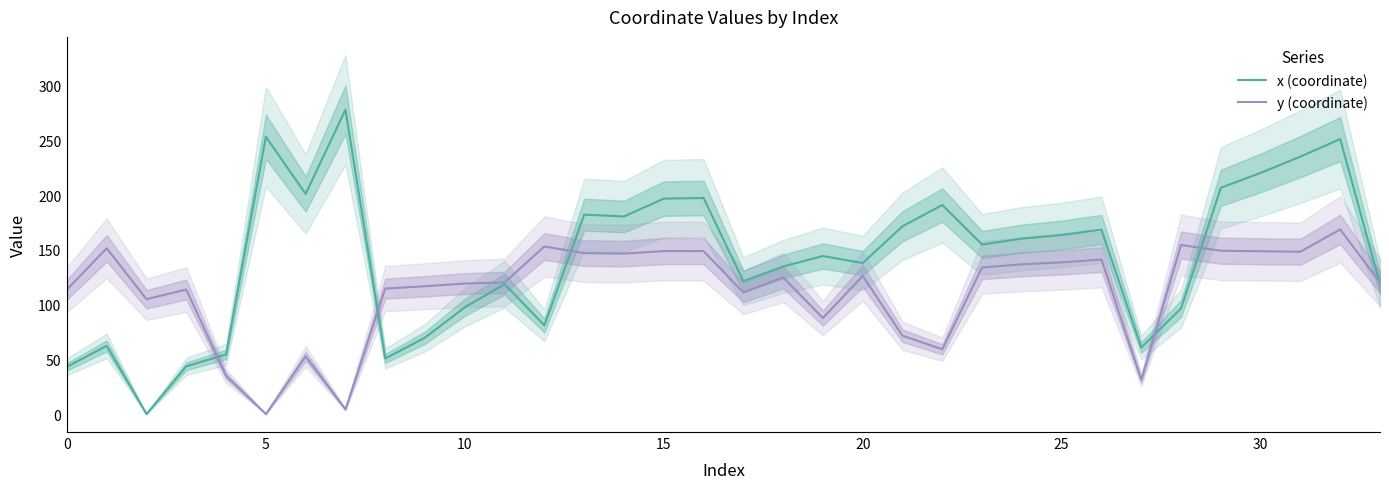

How many times do y (coordinate) and x (coordinate) cross each other?

6